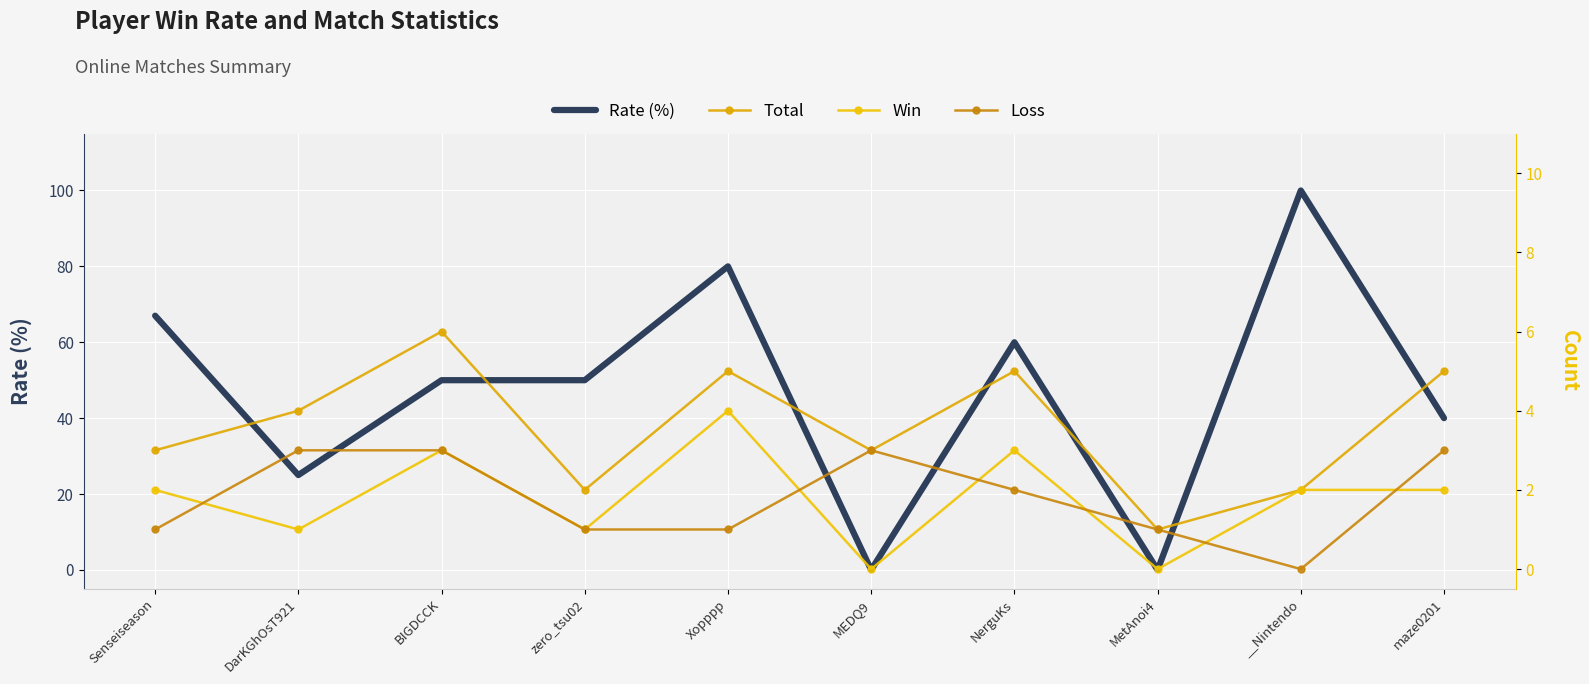

Reading left to right, list all the values displayed in this chart.

Rate (%): 67	25	50	50	80	0	60	0	100	40
Total: 3	4	6	2	5	3	5	1	2	5
Win: 2	1	3	1	4	0	3	0	2	2
Loss: 1	3	3	1	1	3	2	1	0	3